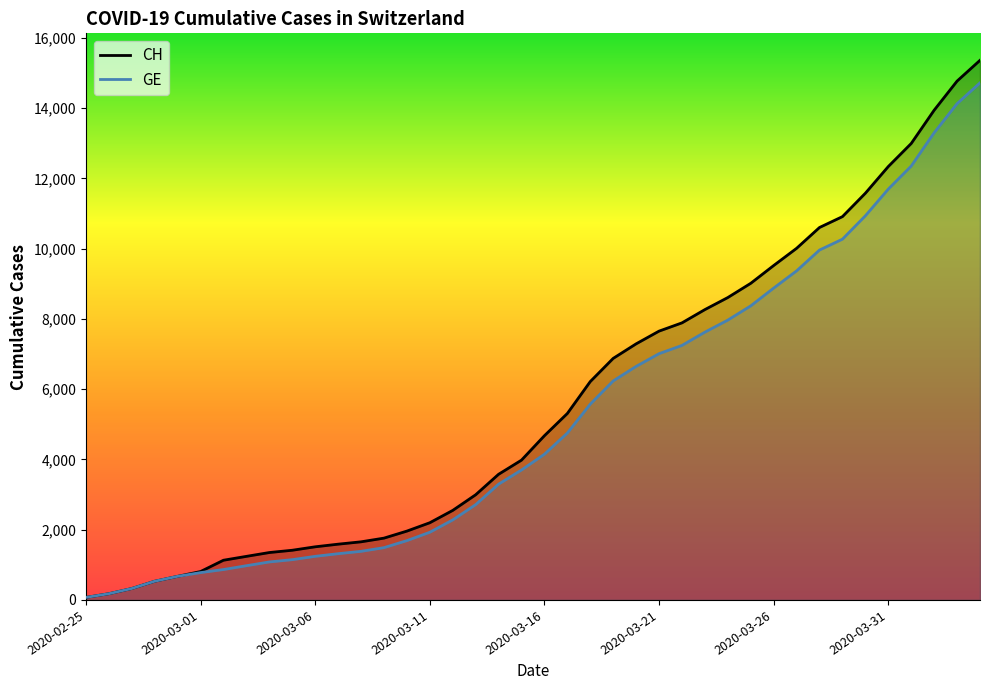

Which series has the largest range (max minus min)?

CH